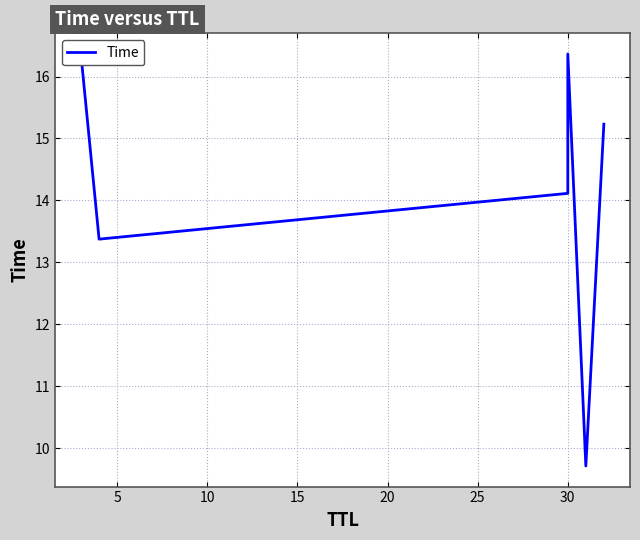

Is this an area chart (filled region under the line)?

No